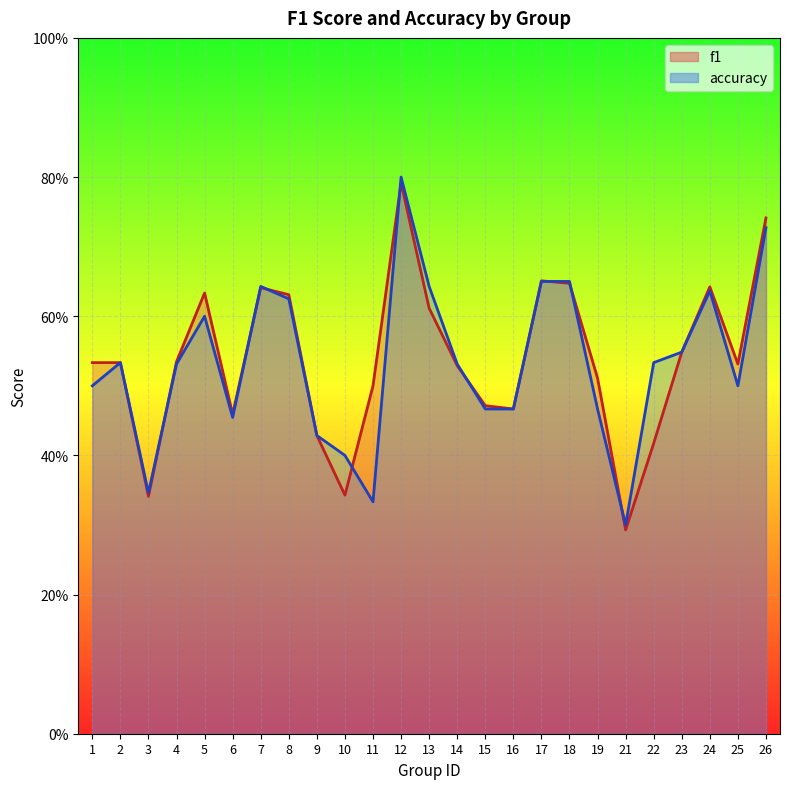

At 16, list the series in order from smallest to largest.

f1, accuracy